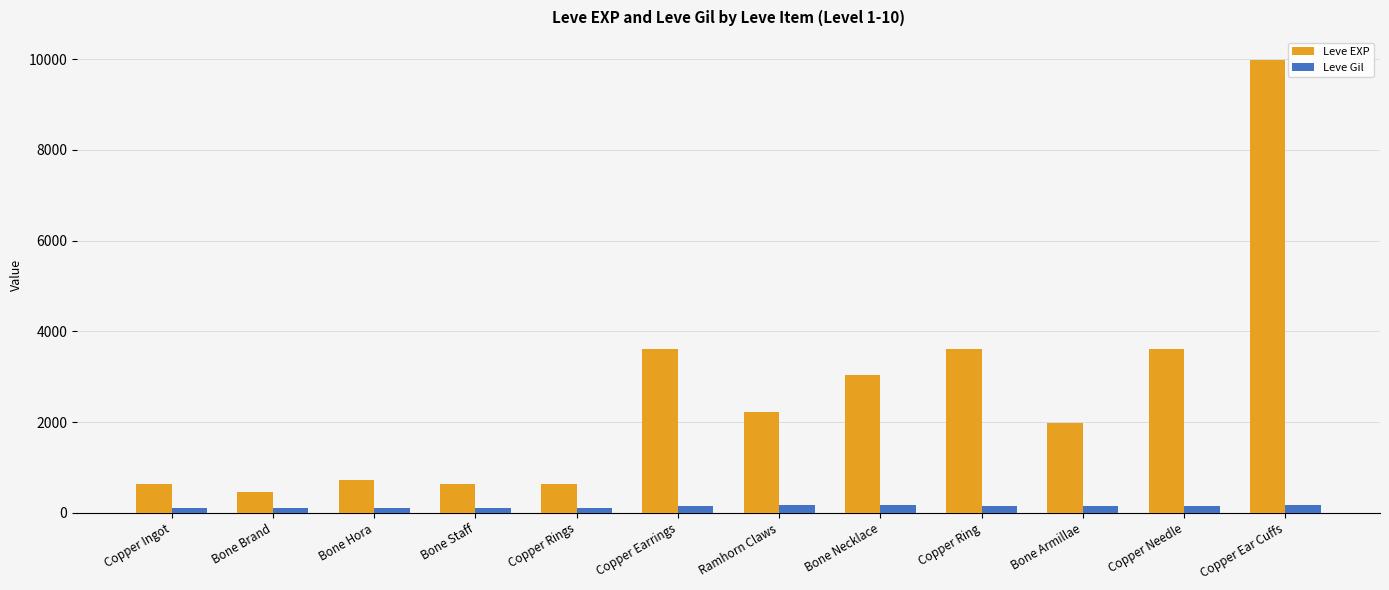

Rank the series by their maximum value, from lowest to highest.

Leve Gil, Leve EXP